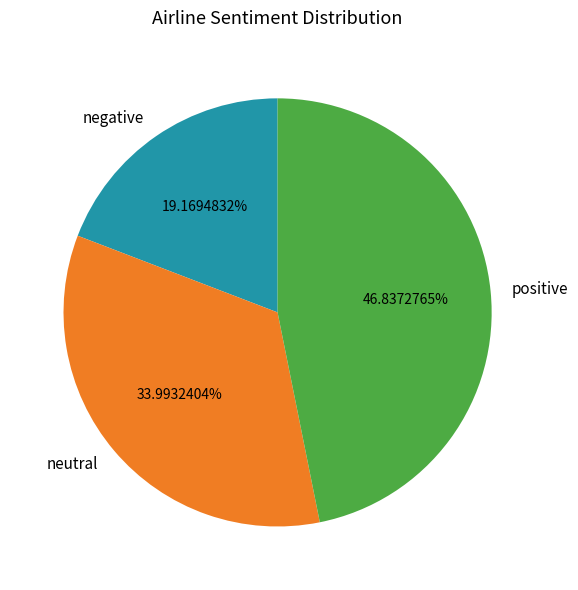

Rank the categories by value from highest to lowest.

positive, neutral, negative